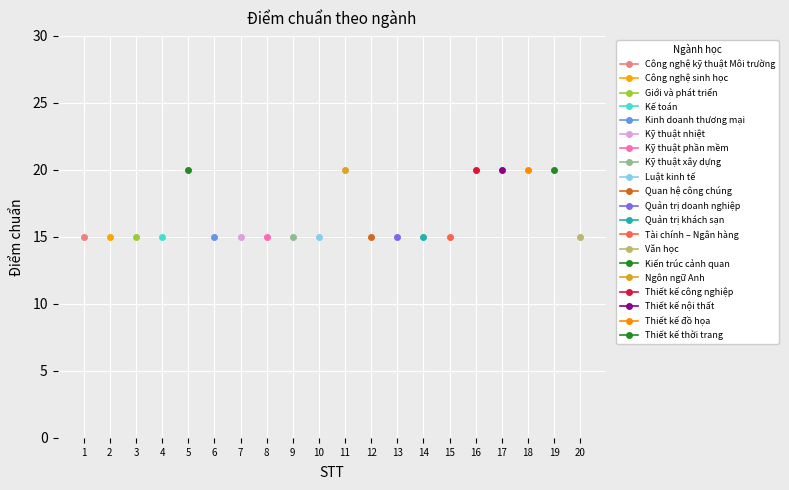

Reading right to left, extract all data points from this chart.

15	20	20	20	20	15	15	15	15	20	15	15	15	15	15	20	15	15	15	15